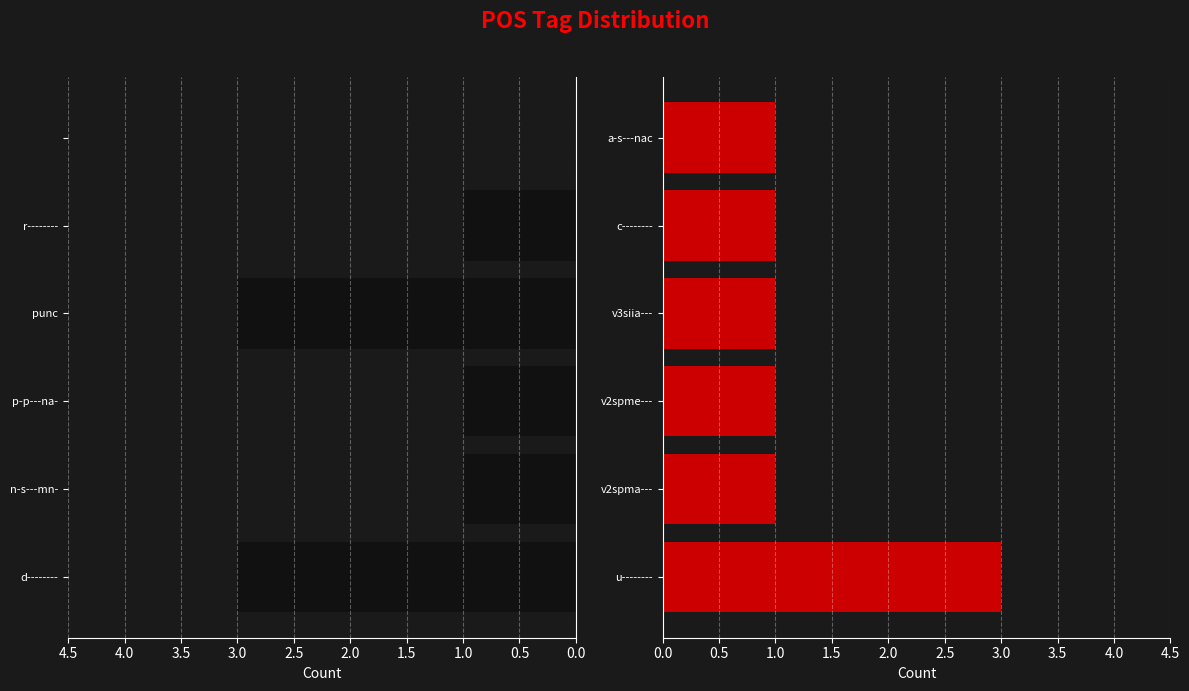

How many left group values are between 1 and 3?

5